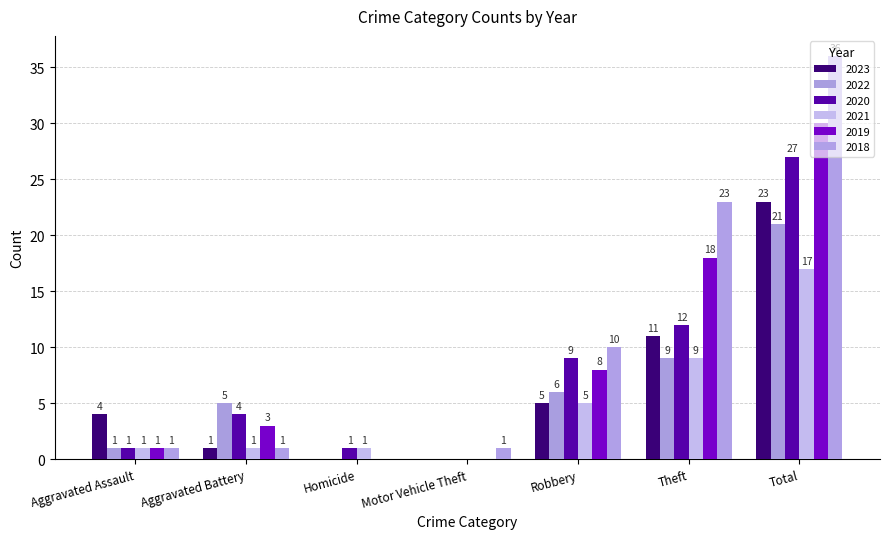

What is the label of the 2nd bar from the left?

Aggravated Battery